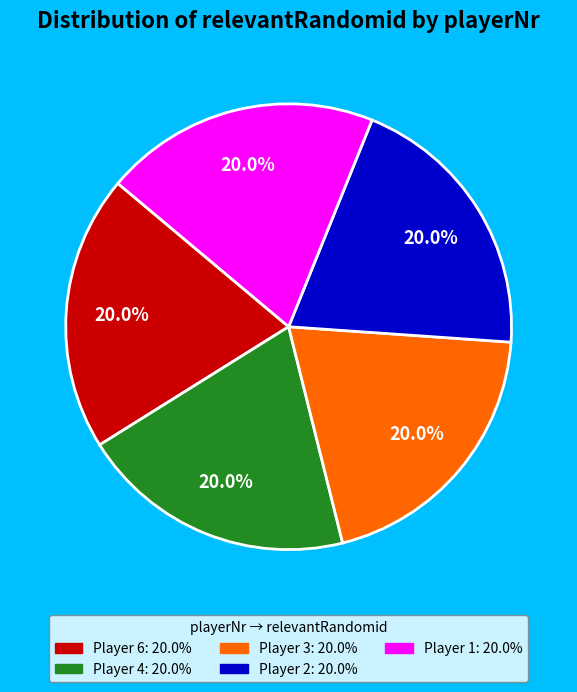

Is there a majority slice in this chart?

No